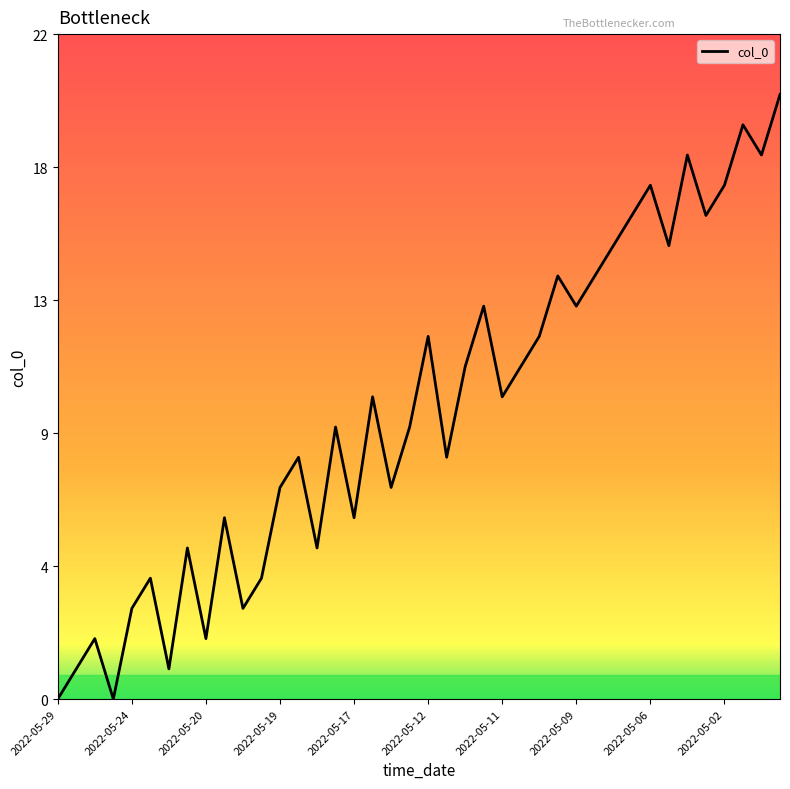

Does the chart display data point markers on the line(s)?

No